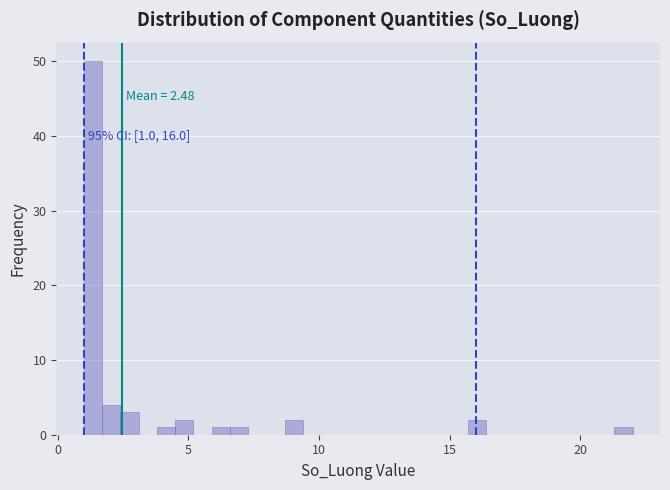

Read against the x-axis, roughly where is the centre of the tallest bar?

1.5